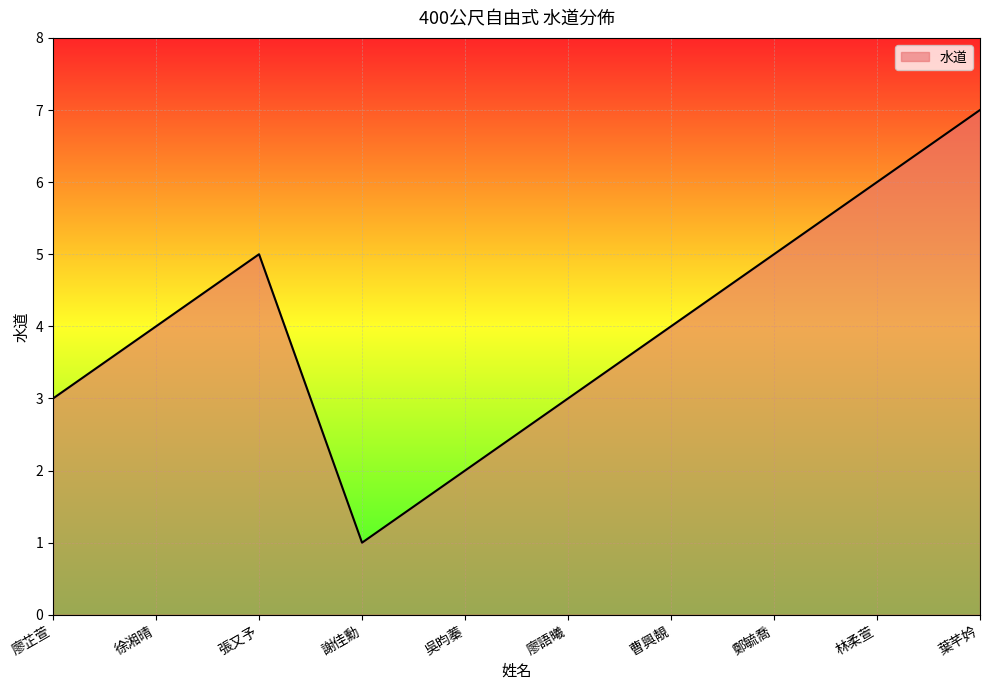

Reading right to left, transcribe all the data shown in this chart.

7	6	5	4	3	2	1	5	4	3